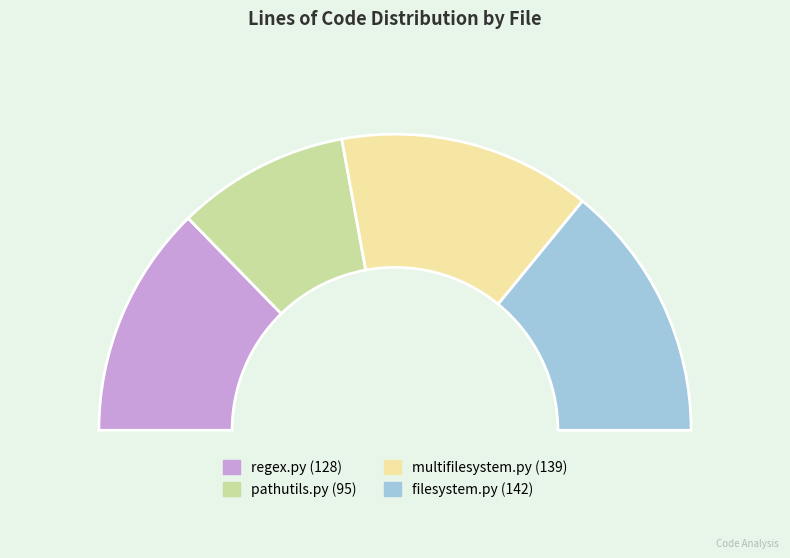

What is the change in value from multifilesystem.py to filesystem.py?

+3